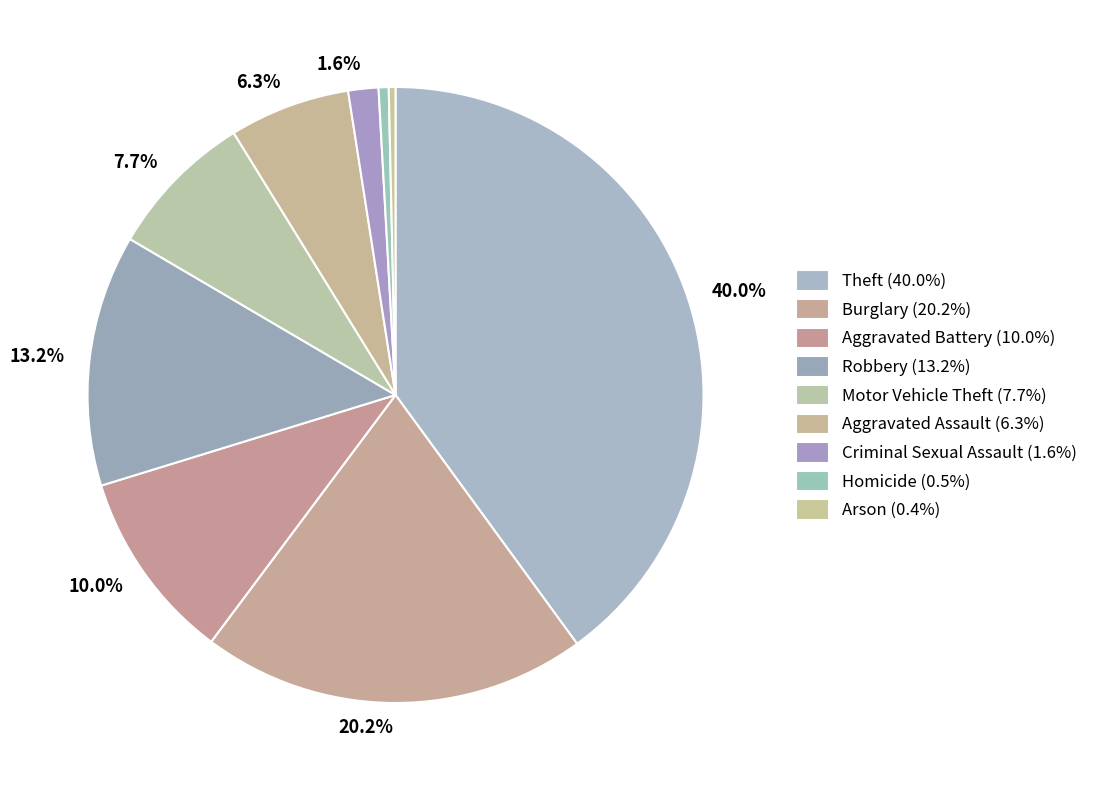

How many segments does this pie chart have?

9